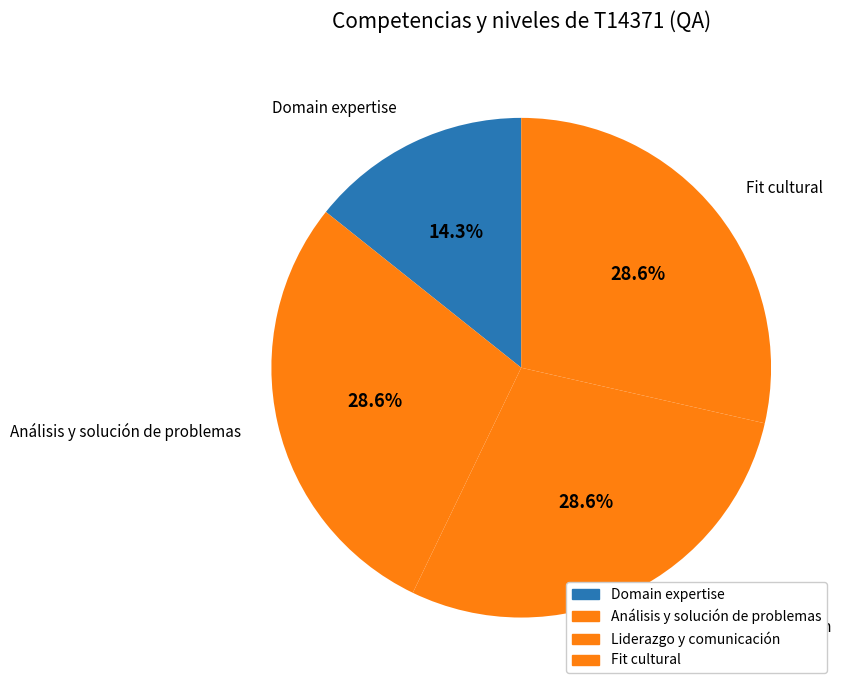

Count the number of slices in the pie.

4